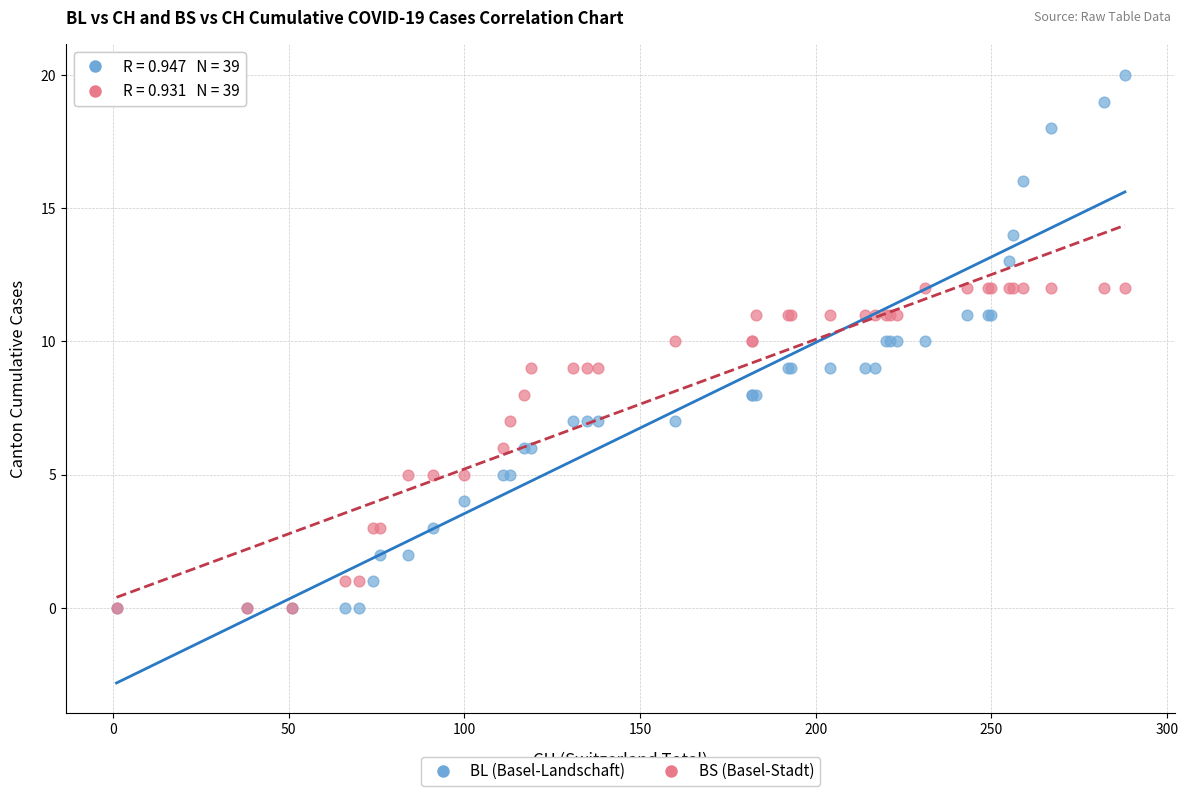

Which series has the largest Y range (max minus min)?

BL (Basel-Landschaft)